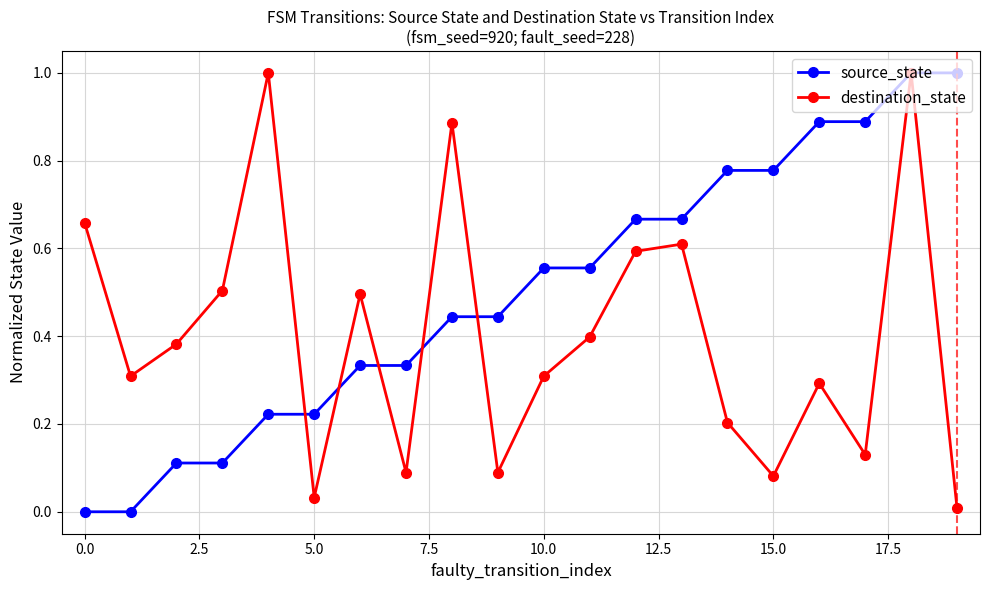

Rank the series by their average value, from highest to lowest.

source_state, destination_state